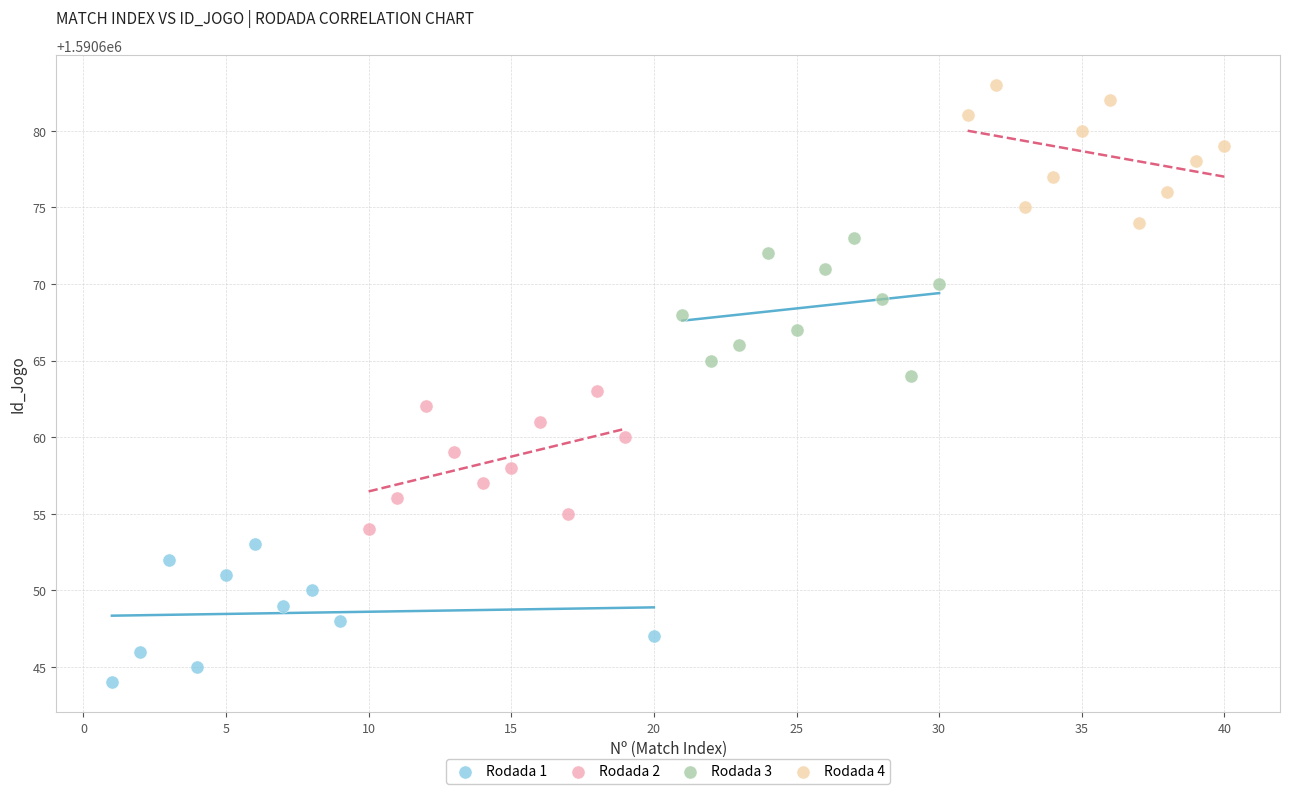

What are all the series names shown in the legend?

Rodada 1, Rodada 2, Rodada 3, Rodada 4